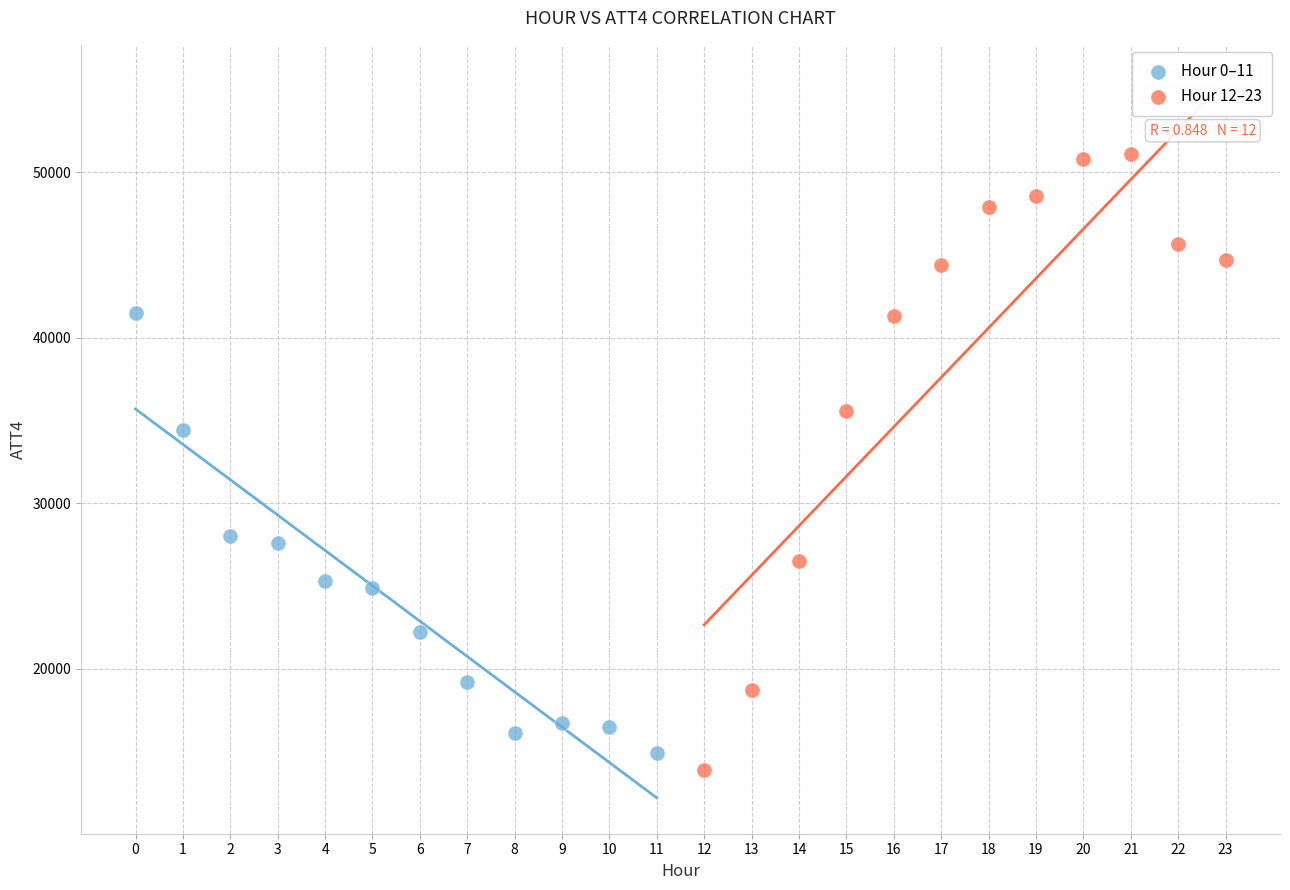

What are all the series names shown in the legend?

Hour 0–11, Hour 12–23